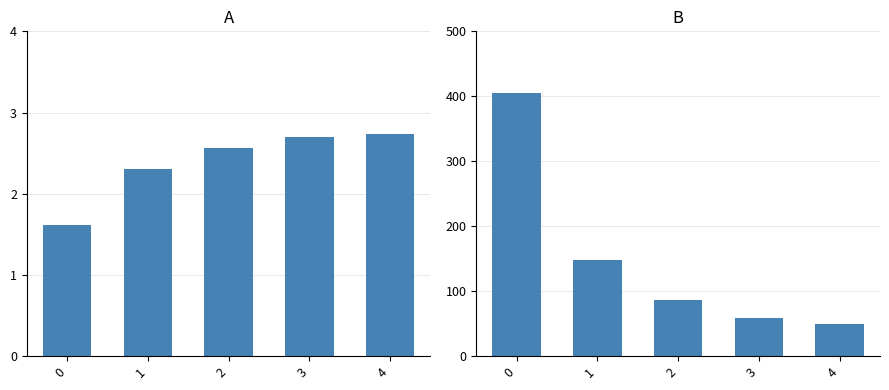

Reading left to right, what are all the values shown in this chart?

Capacidade operacional [ha/h]: 1.6	2.3	2.6	2.7	2.7
N° Voos: 4.0	1.5	0.9	0.6	0.5